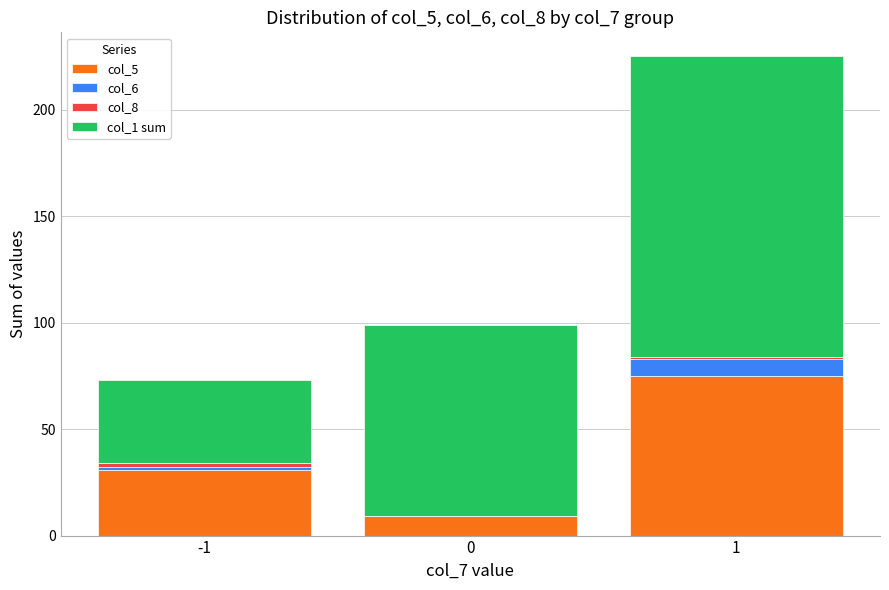

Which series has the largest range (max minus min)?

col_1 sum